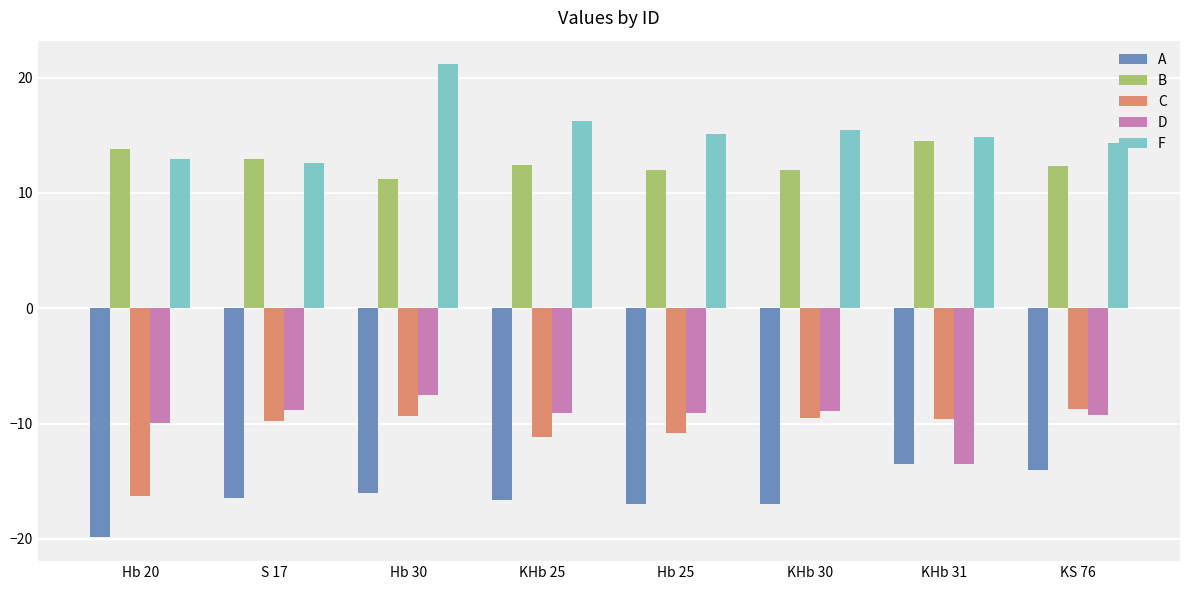

What value does the B series have at KHb 30?

12.0